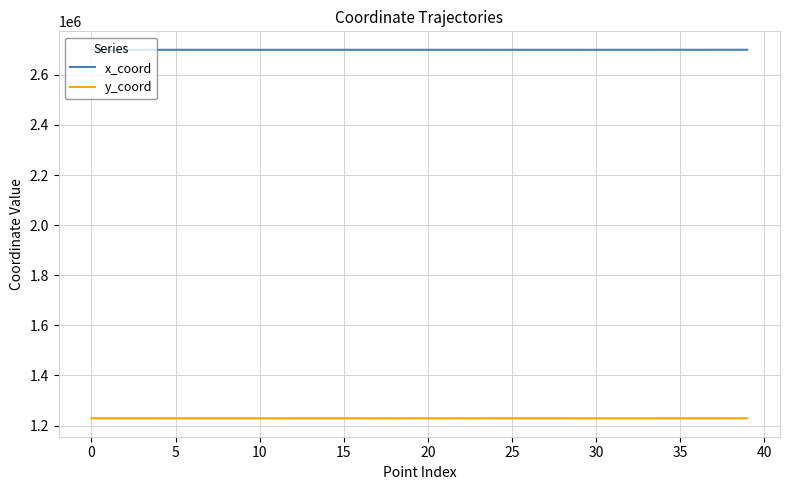

What is the minimum value shown in the chart?

1229095.7